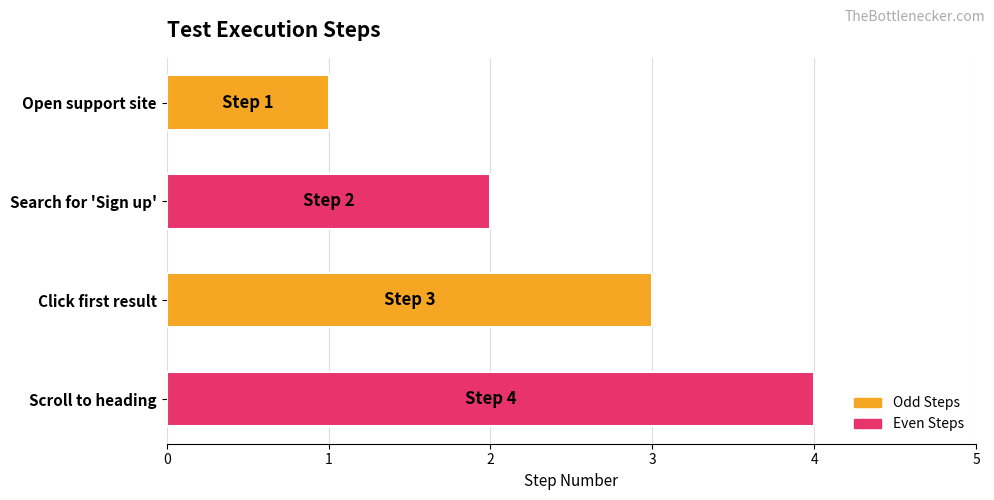

True or false: the data shows 1 at Open support site.

True